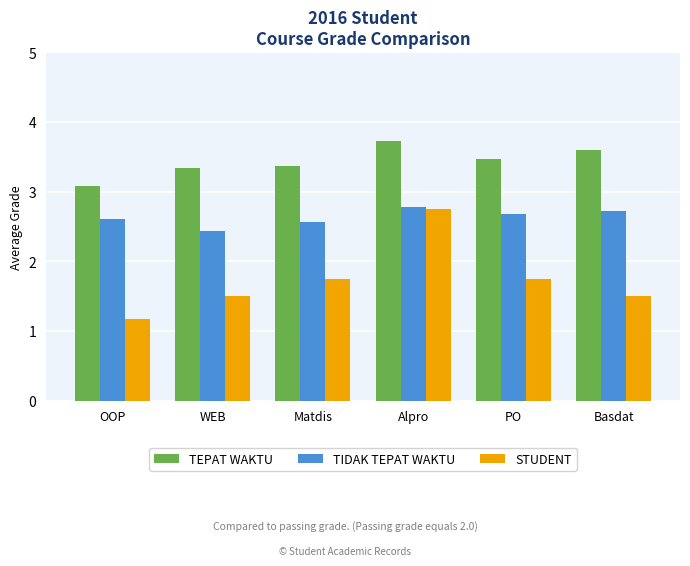

Is the value of TEPAT WAKTU at Basdat greater than the value of STUDENT at Basdat?

Yes